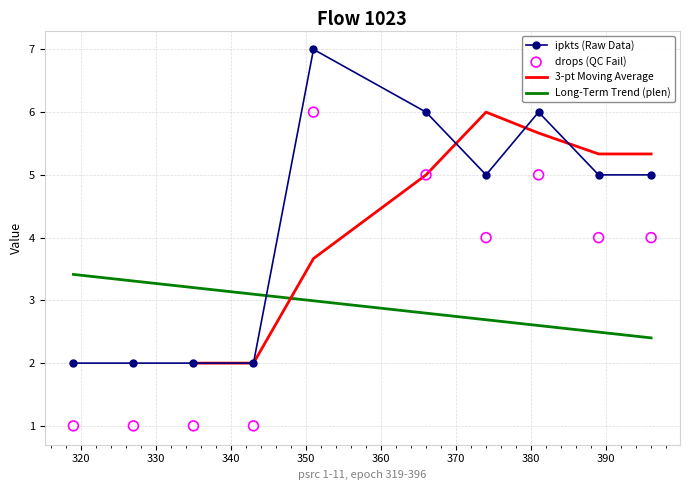

Which series has the largest Y range (max minus min)?

ipkts